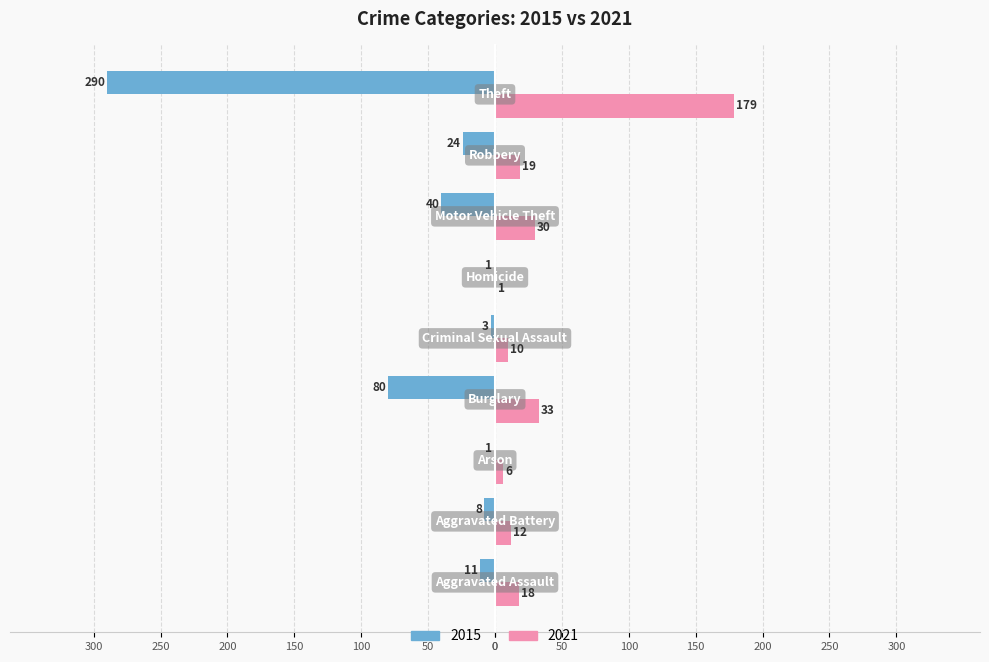

What are all the series names shown in the legend?

2015, 2021